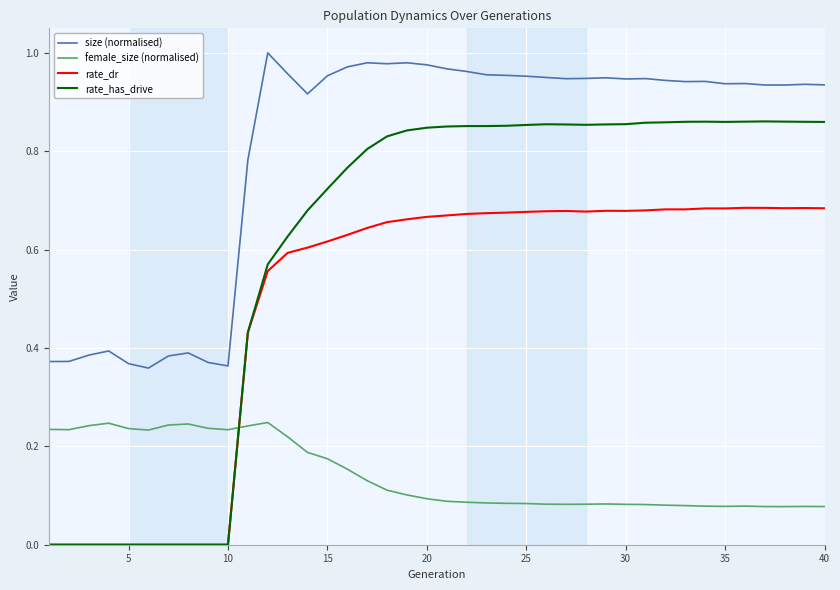

Does the chart display data point markers on the line(s)?

No